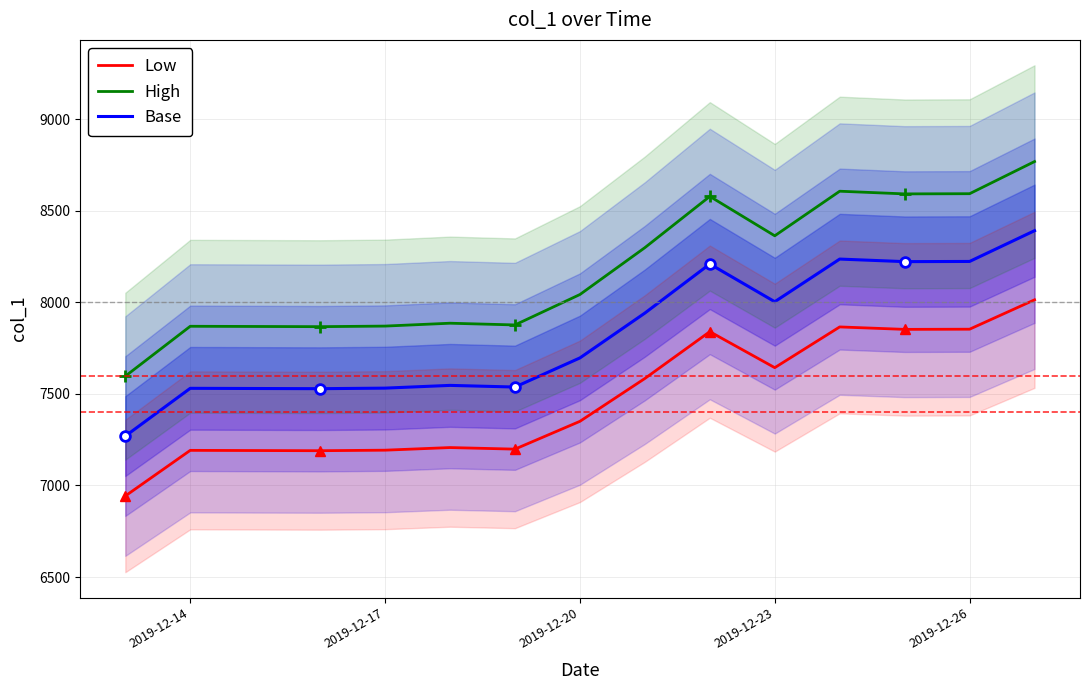

Is the value of Low at 2019-12-26 greater than the value of High at 2019-12-23?

No